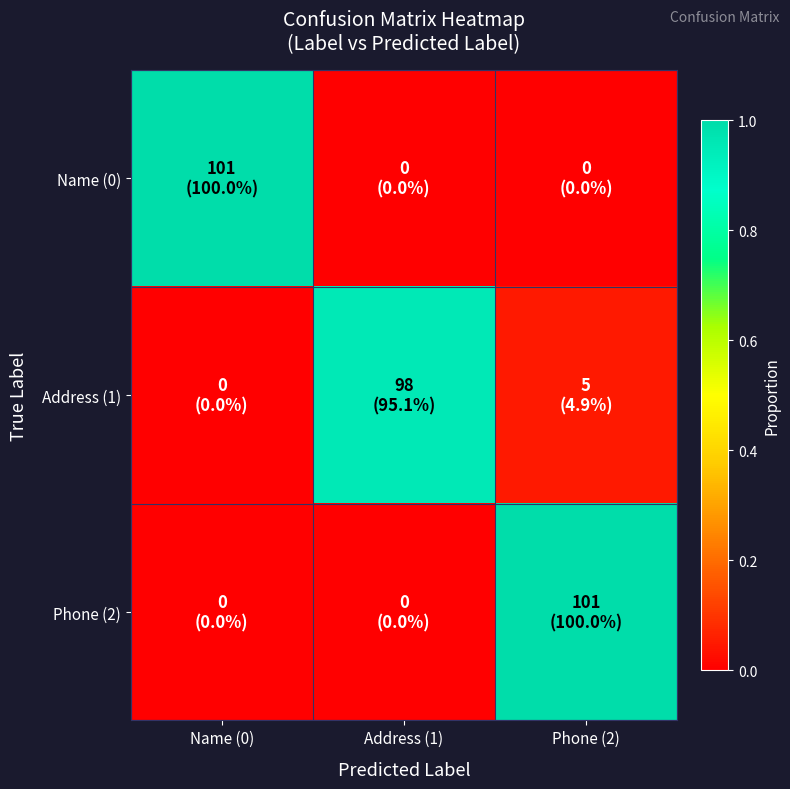

Rank the series by their maximum value, from highest to lowest.

Name (0), Phone (2), Address (1)